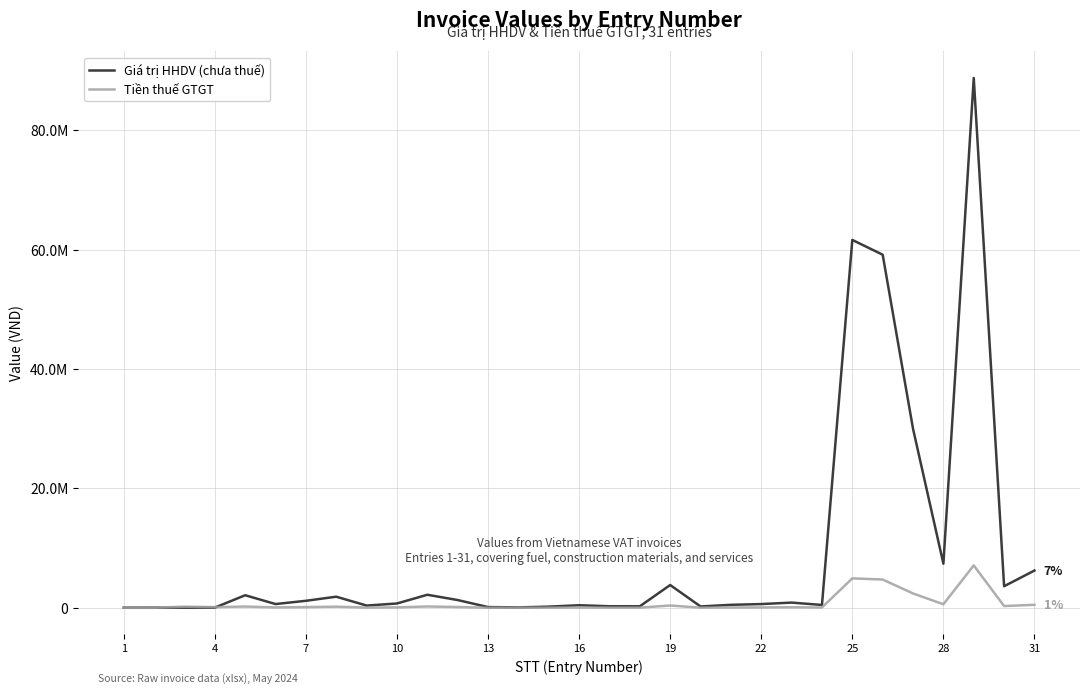

What is the average value of the Giá trị HHDV (chưa thuế) series?

8867797